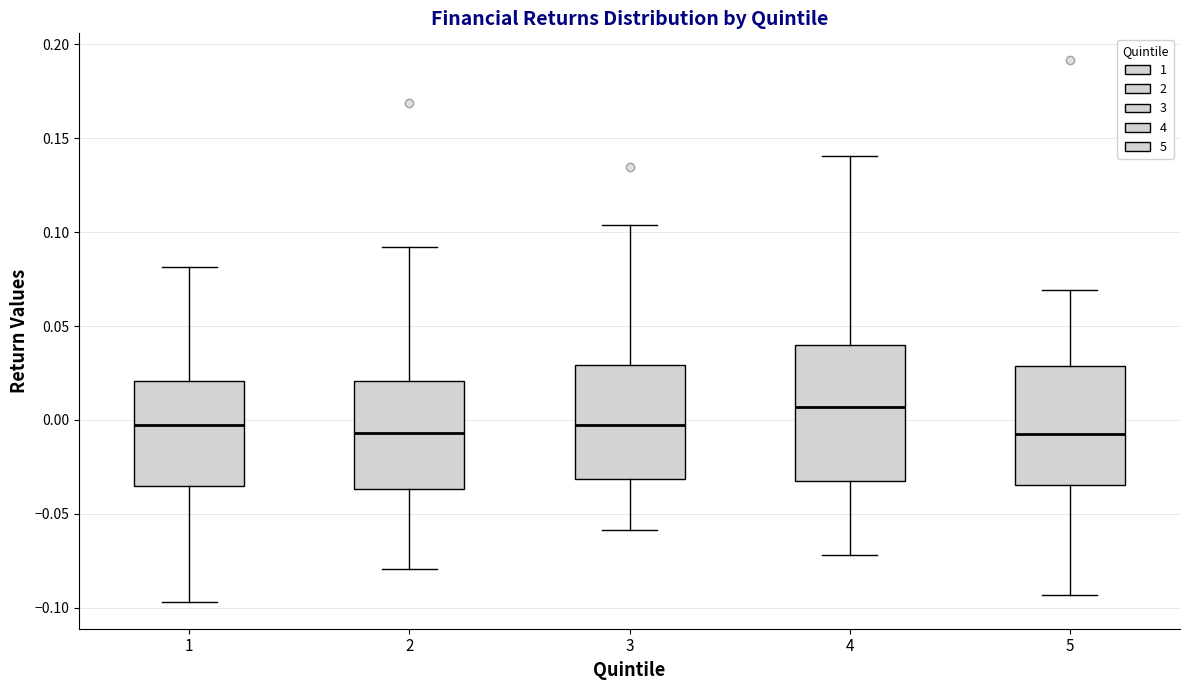

Reading left to right, transcribe this box plot: for each box, give where its median line is, the range the box spans, and where its two whiskers end, as read against the y-axis. The values are not printed on the chart, so give them approximately, as read against the axis.

1: median 0.000, box -0.035 to 0.020, whiskers -0.095 to 0.080
2: median -0.005, box -0.035 to 0.020, whiskers -0.080 to 0.090
3: median -0.005, box -0.030 to 0.030, whiskers -0.060 to 0.105
4: median 0.005, box -0.035 to 0.040, whiskers -0.070 to 0.140
5: median -0.010, box -0.035 to 0.030, whiskers -0.095 to 0.070